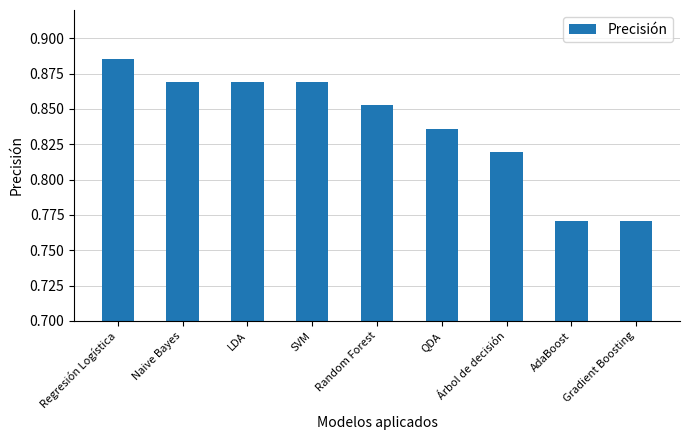

The value at QDA is 0.2. True or false?

False